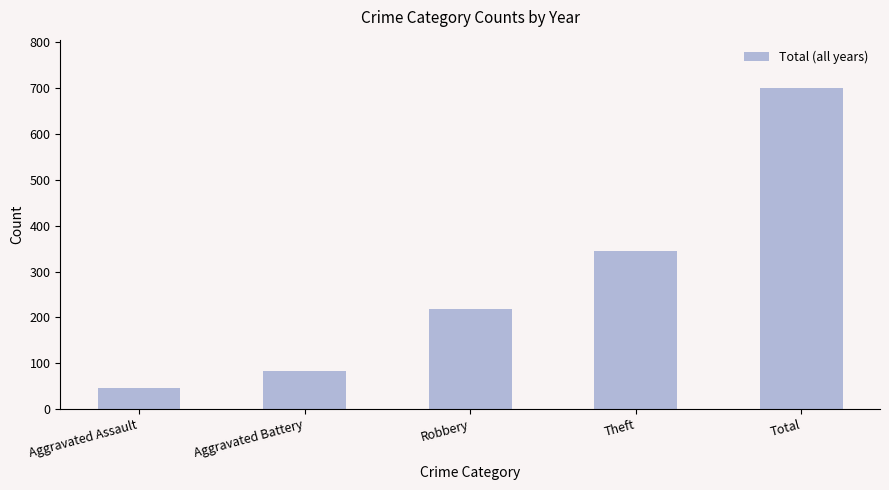

Where is the data nearest to the value 373?

Theft